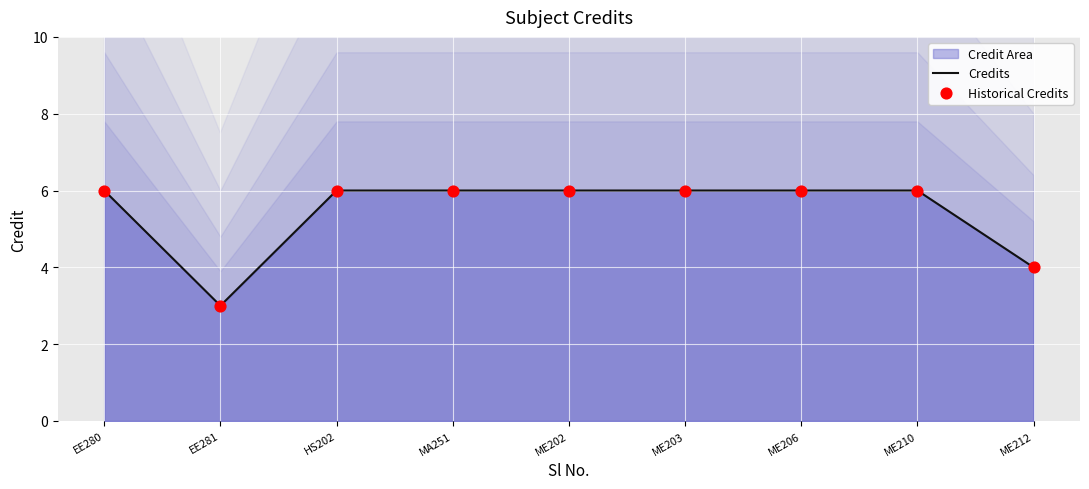

What is the total value across all series at ME210?

12